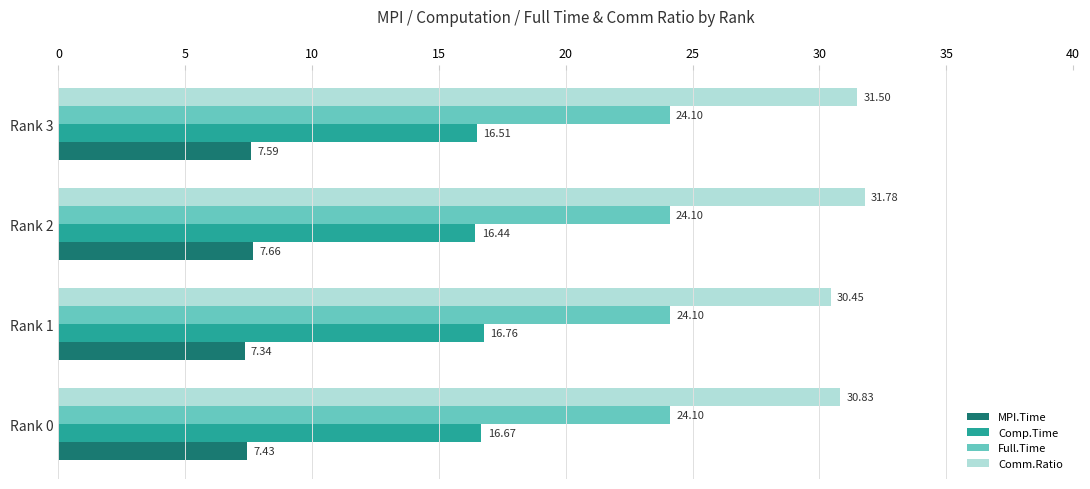

What is the sum of all MPI.Time values?

30.0